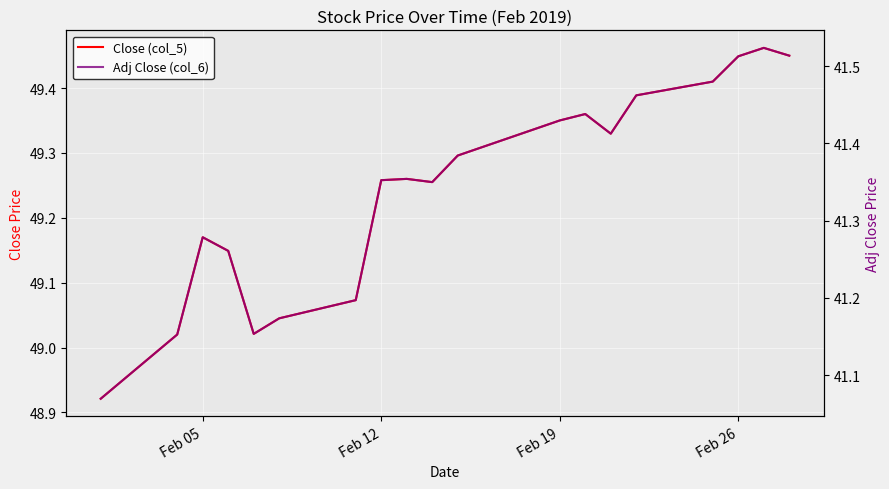

In Close (col_5), how many points are higher than both neighbors (excluding endpoints)?

4